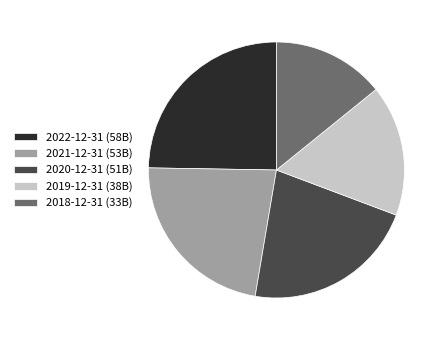

What is the ratio of the value at 2021-12-31 to the value at 2018-12-31?

1.6